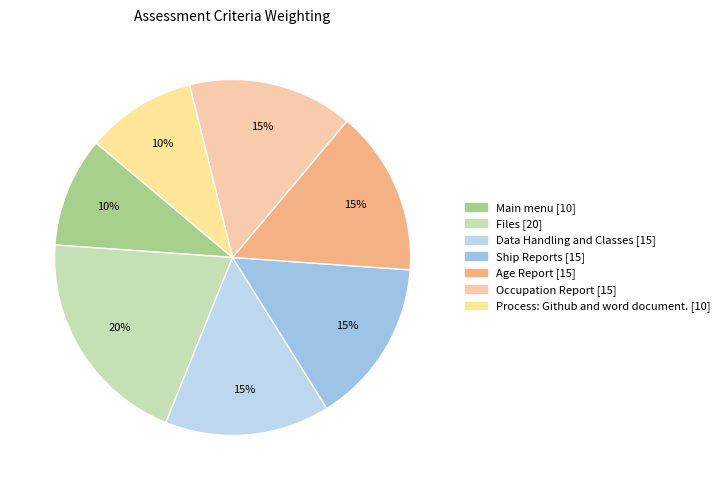

What is the ratio of the value at Main menu to the value at Age Report?

0.7